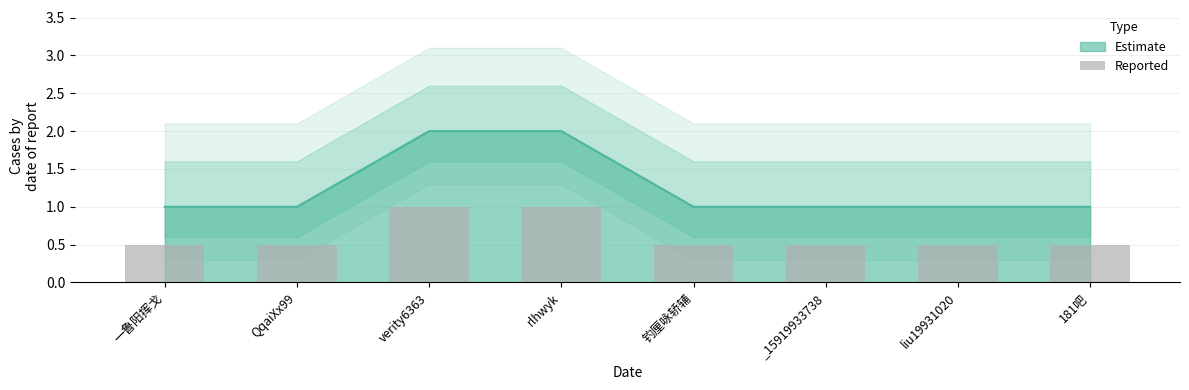

What is the value of the 5th bar from the left?

0.5